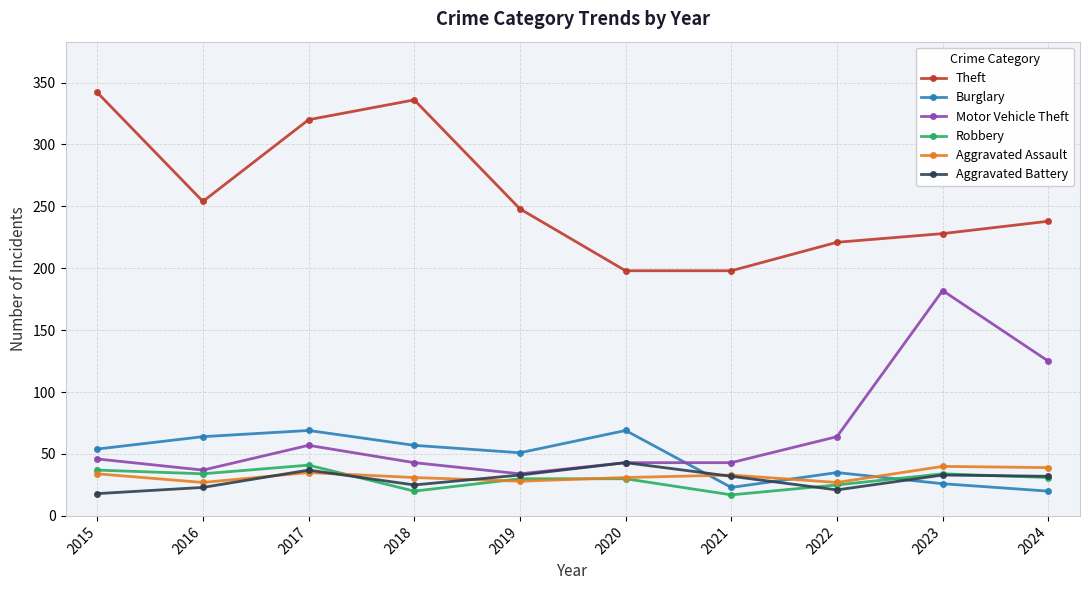

How many lines are shown in the chart?

6